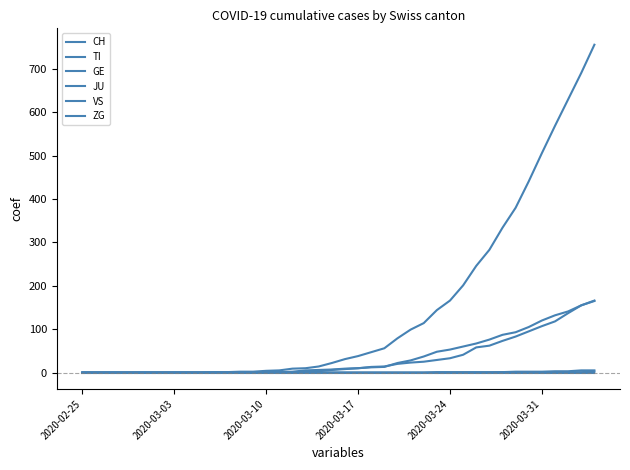

Is this an area chart (filled region under the line)?

No